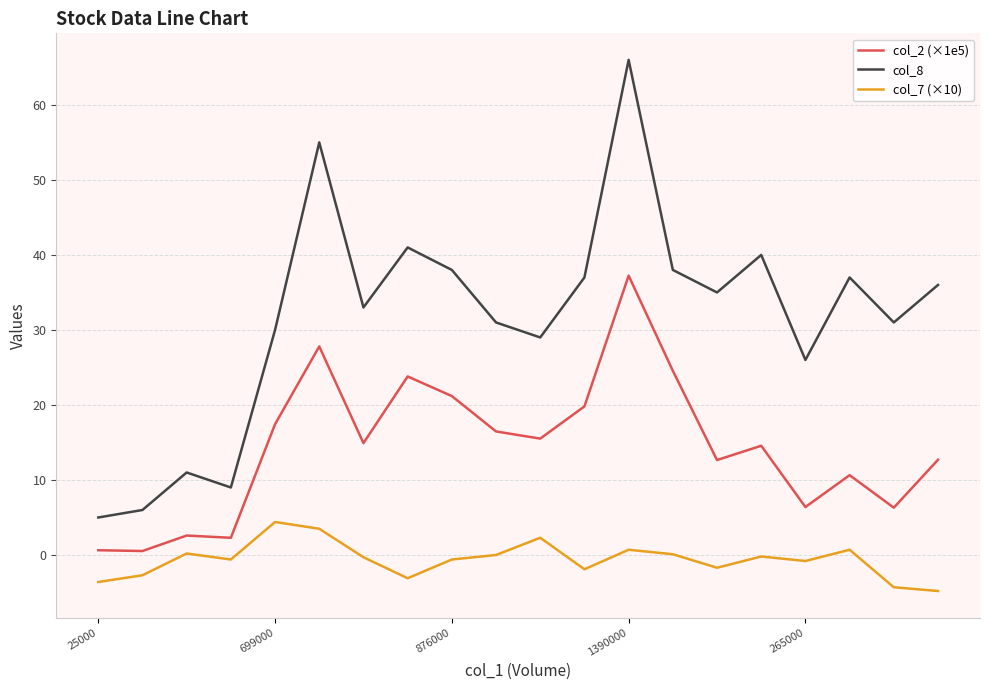

List the series in order of their overall mean, highest first.

col_8, col_2 (×1e5), col_7 (×10)